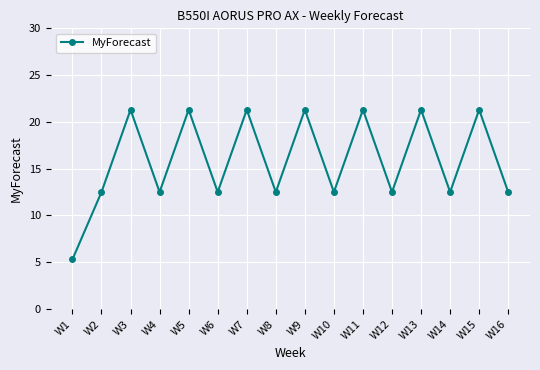

Reading left to right, list all the values displayed in this chart.

5.3	12.5	21.3	12.5	21.3	12.5	21.3	12.5	21.3	12.5	21.3	12.5	21.3	12.5	21.3	12.5